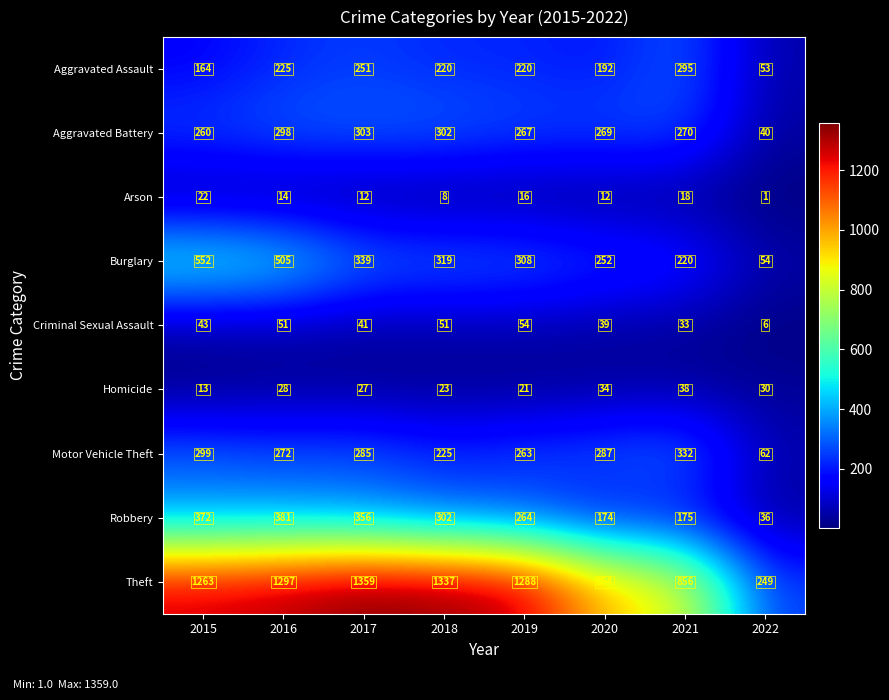

What is the total value across all series at 2017?

2973